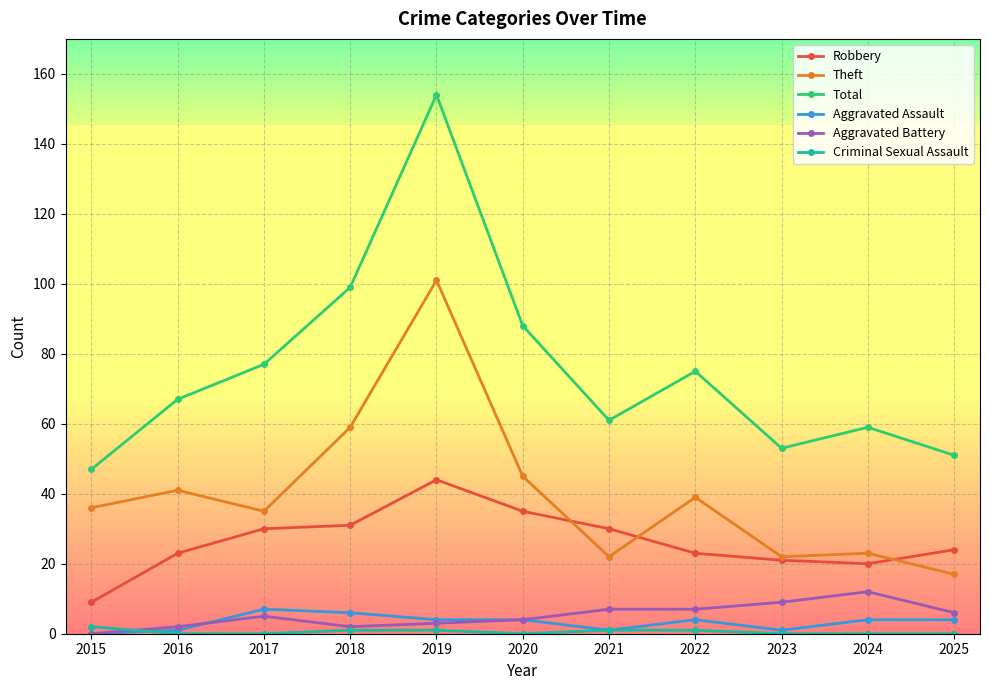

Reading right to left, transcribe all the data shown in this chart.

Robbery: 24	20	21	23	30	35	44	31	30	23	9
Theft: 17	23	22	39	22	45	101	59	35	41	36
Total: 51	59	53	75	61	88	154	99	77	67	47
Aggravated Assault: 4	4	1	4	1	4	4	6	7	1	0
Aggravated Battery: 6	12	9	7	7	4	3	2	5	2	0
Criminal Sexual Assault: 0	0	0	1	1	0	1	1	0	0	2